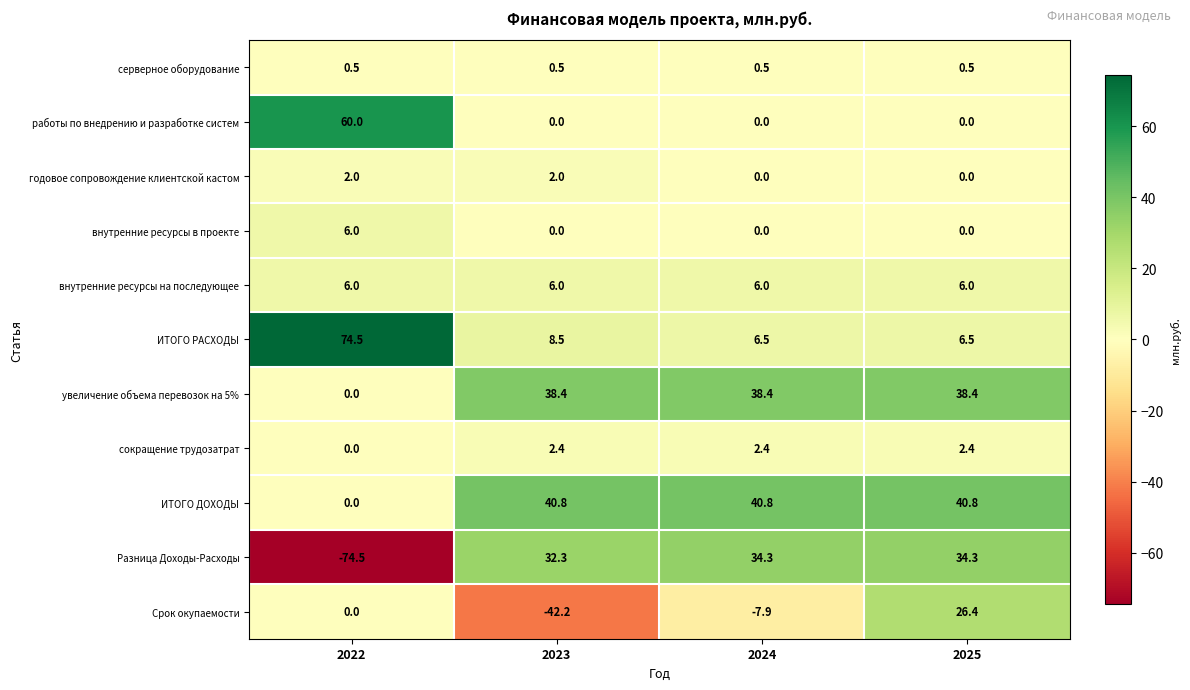

How many categories are shown in the chart?

4